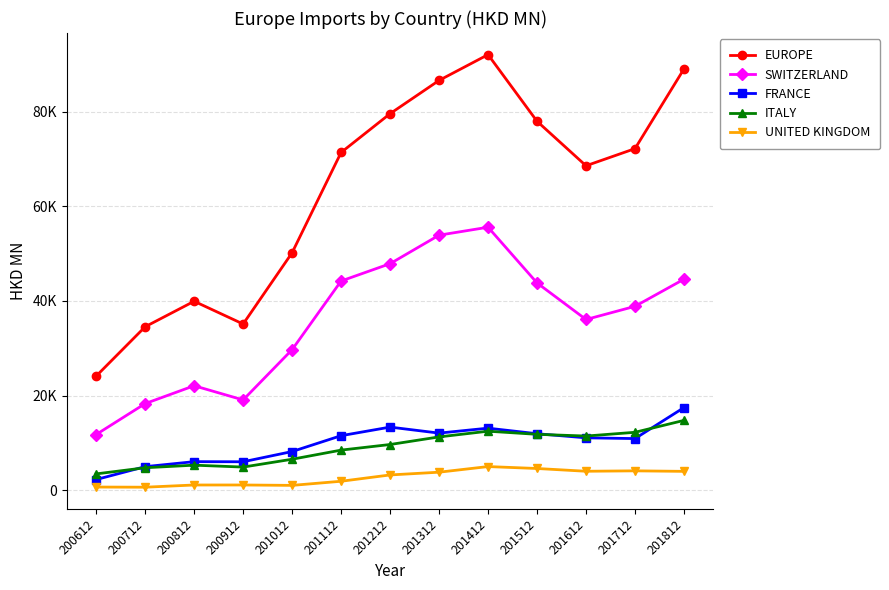

What are all the series names shown in the legend?

EUROPE, SWITZERLAND, FRANCE, ITALY, UNITED KINGDOM